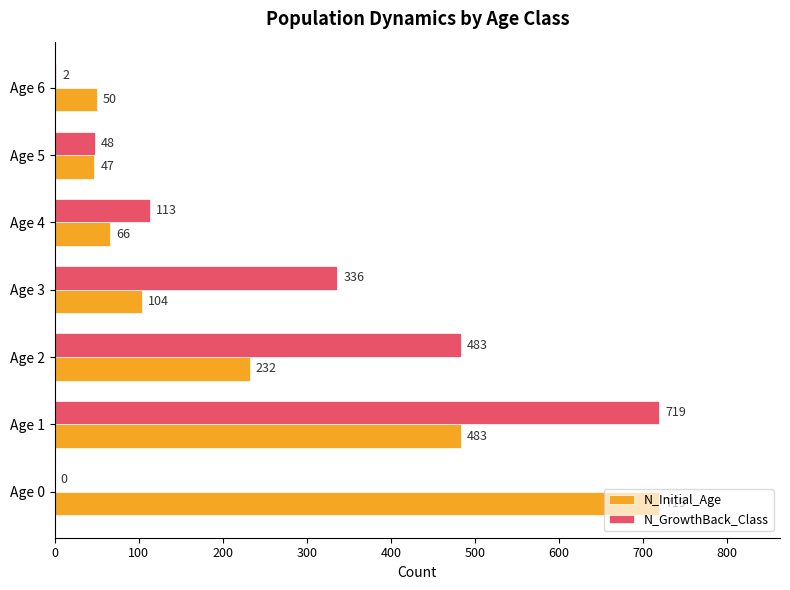

What is the total value across all series at Age 1?

1202